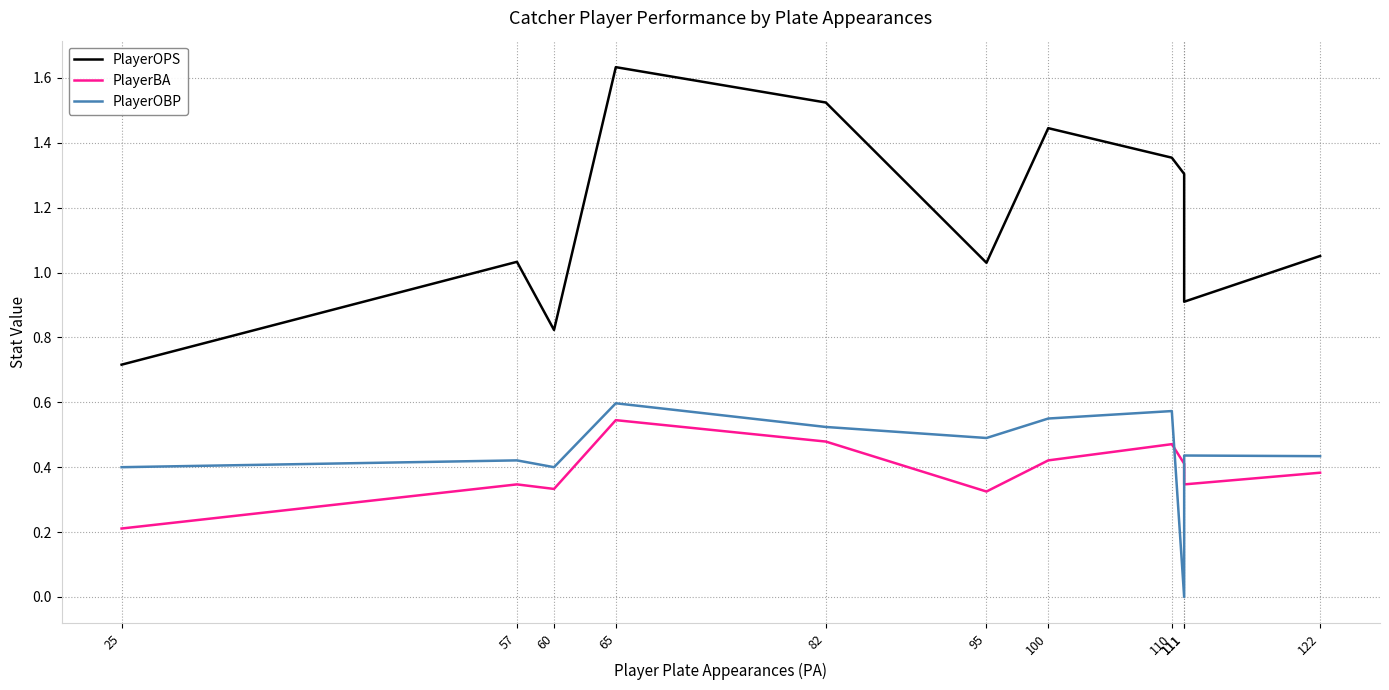

What are all the series names shown in the legend?

PlayerOPS, PlayerBA, PlayerOBP